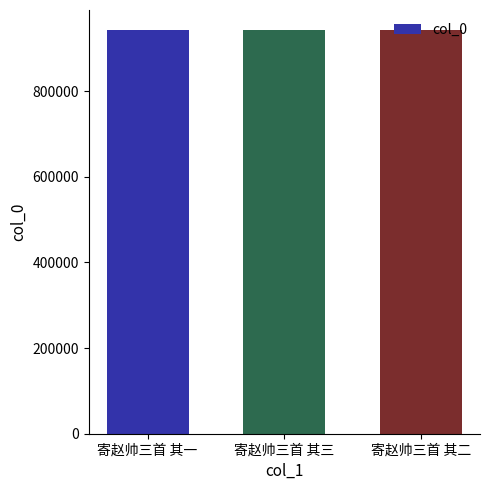

What is the approximate value at 寄赵帅三首 其二?

942724